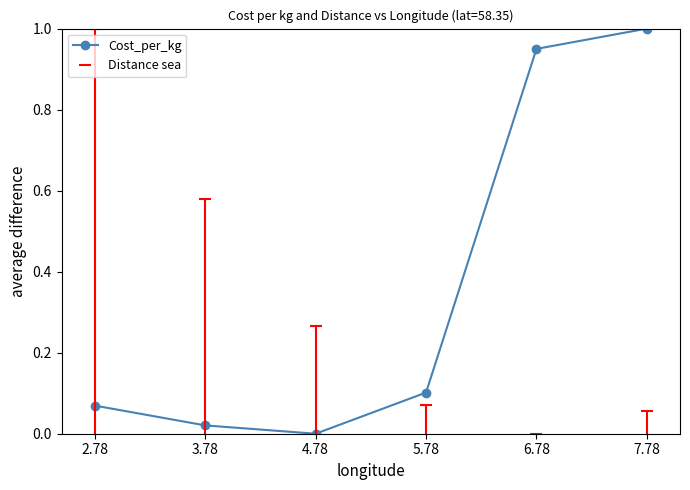

What are all the series names shown in the legend?

Cost_per_kg, Distance sea